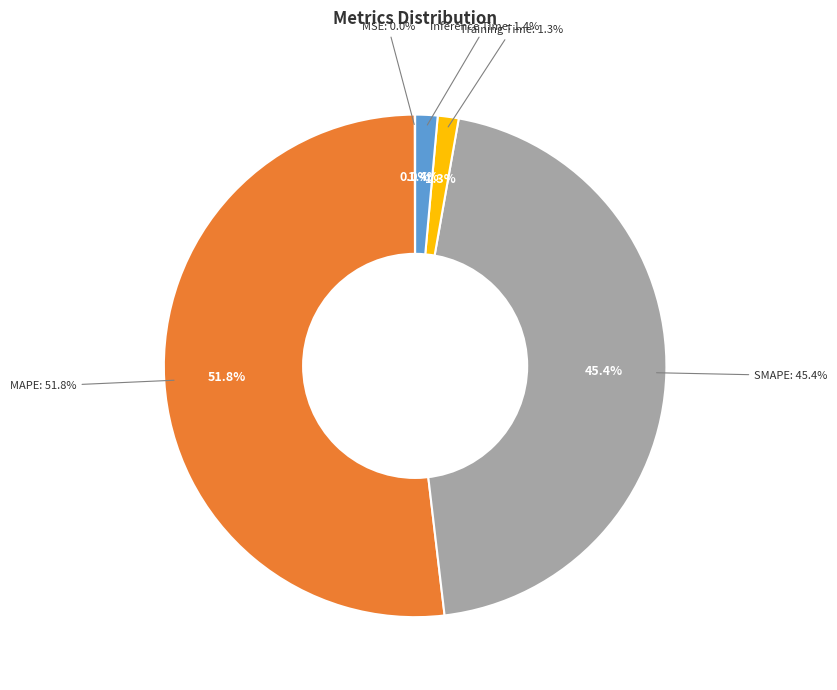

To the nearest percent, what portion does Inference Time represent?

1%